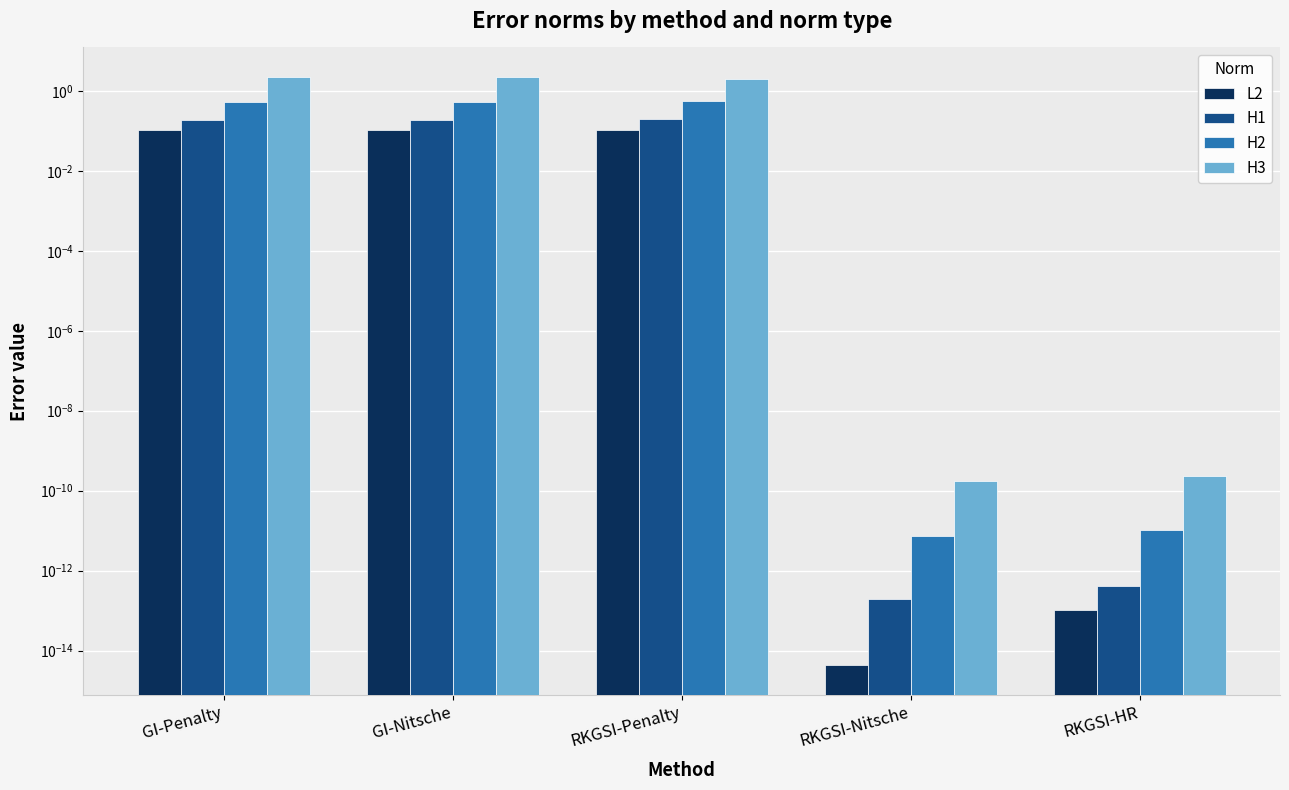

At which category is the sum across all series the highest?

GI-Penalty